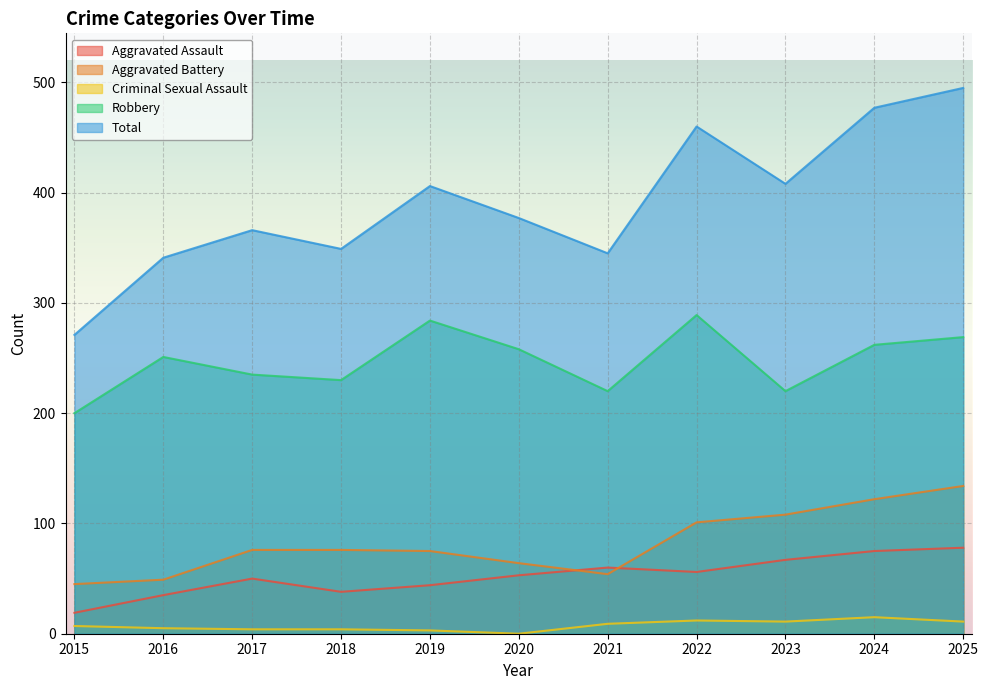

How many lines are shown in the chart?

5